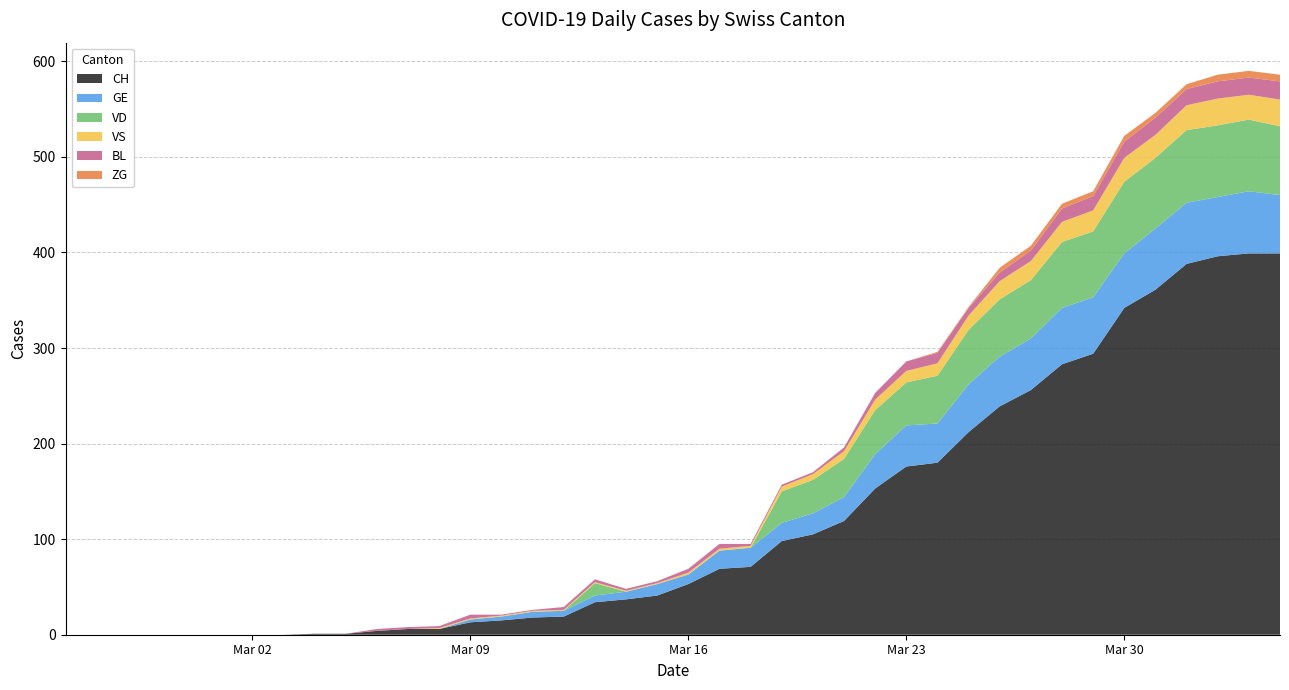

Reading left to right, list all the values displayed in this chart.

CH: 2020-02-25=0	2020-02-26=0	2020-02-27=0	2020-02-28=0	2020-02-29=0	2020-03-01=0	2020-03-02=0	2020-03-03=0	2020-03-04=1	2020-03-05=1	2020-03-06=4	2020-03-07=6	2020-03-08=6	2020-03-09=13	2020-03-10=15	2020-03-11=18	2020-03-12=19	2020-03-13=34	2020-03-14=37	2020-03-15=41	2020-03-16=53	2020-03-17=69	2020-03-18=71	2020-03-19=98	2020-03-20=105	2020-03-21=119	2020-03-22=153	2020-03-23=176	2020-03-24=180	2020-03-25=212	2020-03-26=239	2020-03-27=256	2020-03-28=283	2020-03-29=294	2020-03-30=342	2020-03-31=361	2020-04-01=388	2020-04-02=396	2020-04-03=399	2020-04-04=399
GE: 2020-02-25=0	2020-02-26=0	2020-02-27=0	2020-02-28=0	2020-02-29=0	2020-03-01=0	2020-03-02=0	2020-03-03=0	2020-03-04=0	2020-03-05=0	2020-03-06=0	2020-03-07=0	2020-03-08=0	2020-03-09=3	2020-03-10=4	2020-03-11=6	2020-03-12=6	2020-03-13=7	2020-03-14=8	2020-03-15=12	2020-03-16=10	2020-03-17=19	2020-03-18=20	2020-03-19=19	2020-03-20=22	2020-03-21=25	2020-03-22=36	2020-03-23=43	2020-03-24=41	2020-03-25=50	2020-03-26=52	2020-03-27=54	2020-03-28=59	2020-03-29=59	2020-03-30=57	2020-03-31=64	2020-04-01=64	2020-04-02=62	2020-04-03=65	2020-04-04=61
VS: 2020-02-25=0	2020-02-26=0	2020-02-27=0	2020-02-28=0	2020-02-29=0	2020-03-01=0	2020-03-02=0	2020-03-03=0	2020-03-04=0	2020-03-05=0	2020-03-06=0	2020-03-07=0	2020-03-08=1	2020-03-09=1	2020-03-10=1	2020-03-11=1	2020-03-12=1	2020-03-13=1	2020-03-14=1	2020-03-15=1	2020-03-16=2	2020-03-17=2	2020-03-18=2	2020-03-19=5	2020-03-20=6	2020-03-21=8	2020-03-22=11	2020-03-23=12	2020-03-24=13	2020-03-25=15	2020-03-26=19	2020-03-27=20	2020-03-28=21	2020-03-29=22	2020-03-30=25	2020-03-31=24	2020-04-01=26	2020-04-02=28	2020-04-03=26	2020-04-04=28
VD: 2020-02-25=0	2020-02-26=0	2020-02-27=0	2020-02-28=0	2020-02-29=0	2020-03-01=0	2020-03-02=0	2020-03-03=0	2020-03-04=0	2020-03-05=0	2020-03-06=0	2020-03-07=0	2020-03-08=0	2020-03-09=0	2020-03-10=0	2020-03-11=0	2020-03-12=0	2020-03-13=13	2020-03-14=0	2020-03-15=0	2020-03-16=0	2020-03-17=0	2020-03-18=0	2020-03-19=33	2020-03-20=35	2020-03-21=40	2020-03-22=46	2020-03-23=45	2020-03-24=50	2020-03-25=57	2020-03-26=60	2020-03-27=61	2020-03-28=69	2020-03-29=69	2020-03-30=75	2020-03-31=74	2020-04-01=76	2020-04-02=75	2020-04-03=75	2020-04-04=72
BL: 2020-02-25=0	2020-02-26=0	2020-02-27=0	2020-02-28=0	2020-02-29=0	2020-03-01=0	2020-03-02=0	2020-03-03=0	2020-03-04=0	2020-03-05=0	2020-03-06=2	2020-03-07=2	2020-03-08=2	2020-03-09=4	2020-03-10=1	2020-03-11=1	2020-03-12=3	2020-03-13=3	2020-03-14=2	2020-03-15=2	2020-03-16=4	2020-03-17=5	2020-03-18=2	2020-03-19=2	2020-03-20=2	2020-03-21=4	2020-03-22=7	2020-03-23=10	2020-03-24=11	2020-03-25=8	2020-03-26=9	2020-03-27=11	2020-03-28=14	2020-03-29=15	2020-03-30=17	2020-03-31=18	2020-04-01=17	2020-04-02=18	2020-04-03=18	2020-04-04=19
ZG: 2020-02-25=0	2020-02-26=0	2020-02-27=0	2020-02-28=0	2020-02-29=0	2020-03-01=0	2020-03-02=0	2020-03-03=0	2020-03-04=0	2020-03-05=0	2020-03-06=0	2020-03-07=0	2020-03-08=0	2020-03-09=0	2020-03-10=0	2020-03-11=0	2020-03-12=0	2020-03-13=0	2020-03-14=0	2020-03-15=0	2020-03-16=0	2020-03-17=0	2020-03-18=0	2020-03-19=0	2020-03-20=0	2020-03-21=0	2020-03-22=0	2020-03-23=0	2020-03-24=1	2020-03-25=1	2020-03-26=5	2020-03-27=5	2020-03-28=5	2020-03-29=5	2020-03-30=6	2020-03-31=5	2020-04-01=5	2020-04-02=7	2020-04-03=7	2020-04-04=7